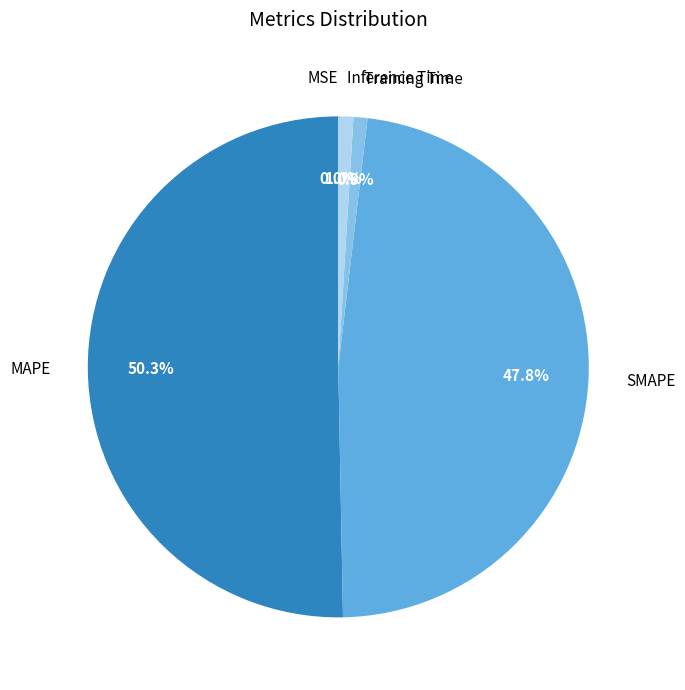

To the nearest percent, what portion does MAPE represent?

50%